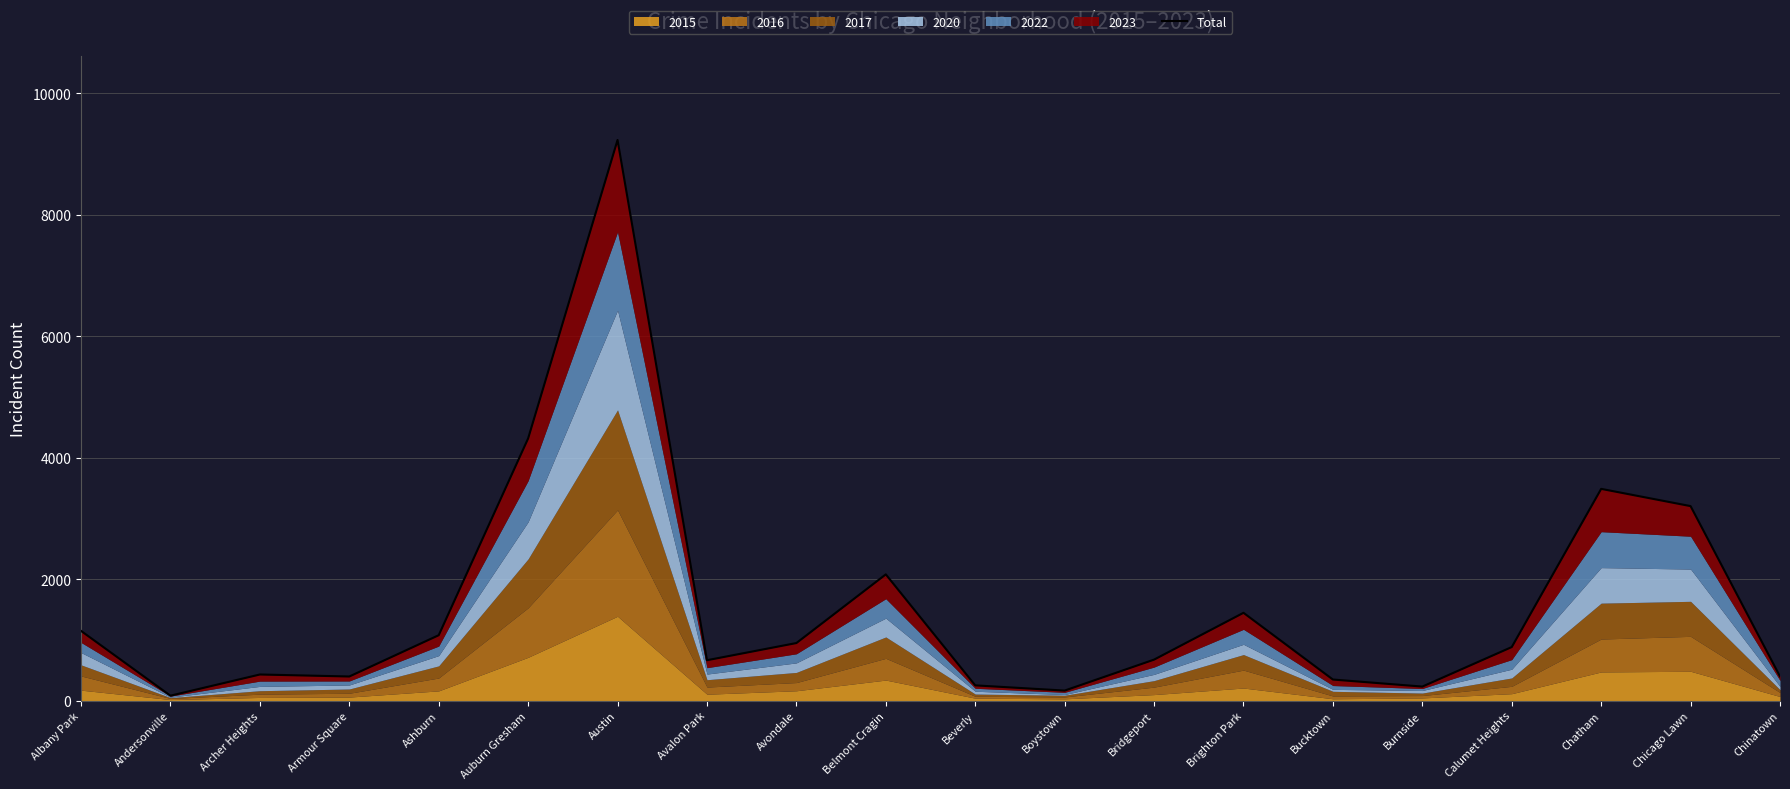

The chart shows a value of 665 at Avalon Park. True or false?

True